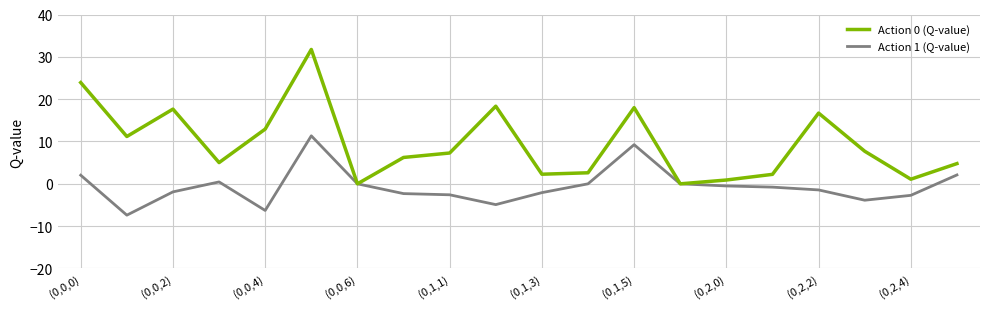

Which series has the widest spread of values?

Action 0 (Q-value)